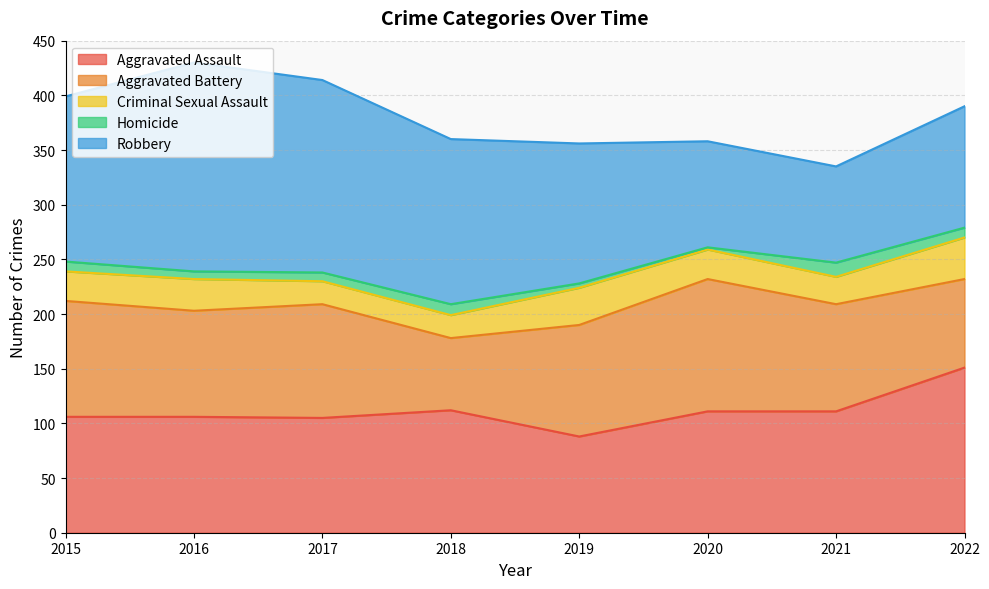

What is the minimum value shown in the chart?

2